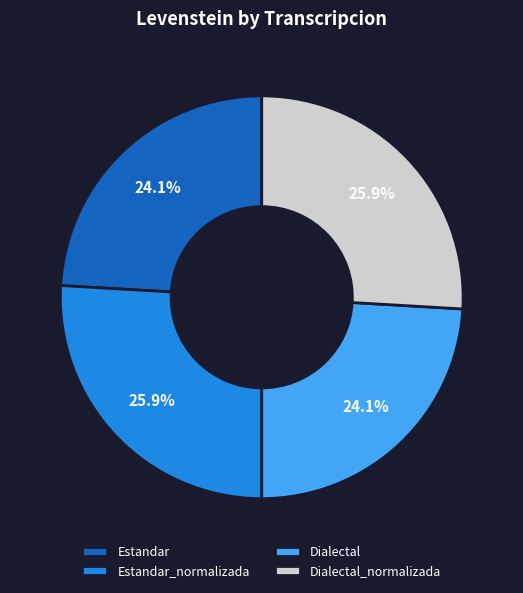

Is there a majority slice in this chart?

No